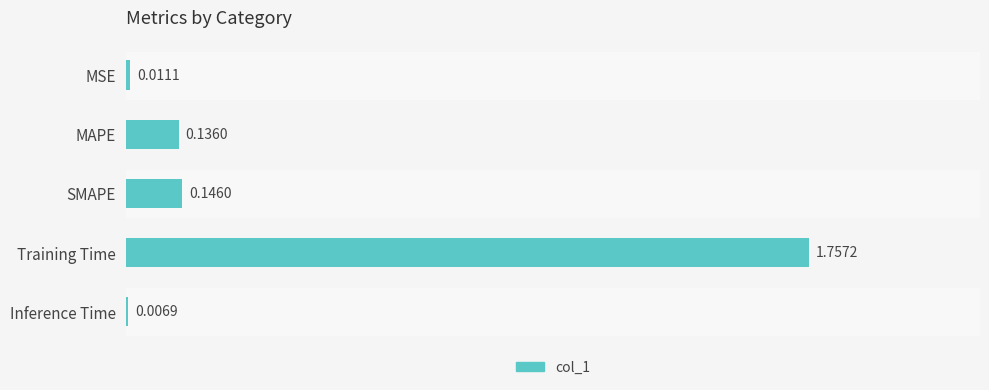

What is the label of the 4th bar from the bottom?

MAPE